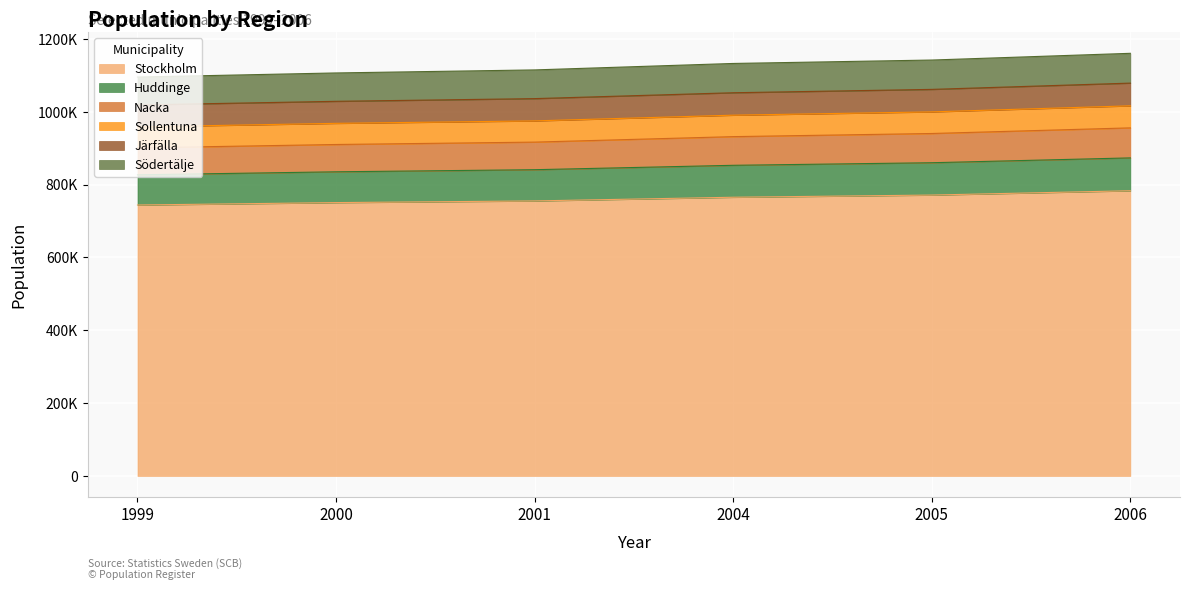

What are all the series names shown in the legend?

Stockholm, Huddinge, Nacka, Sollentuna, Järfälla, Södertälje